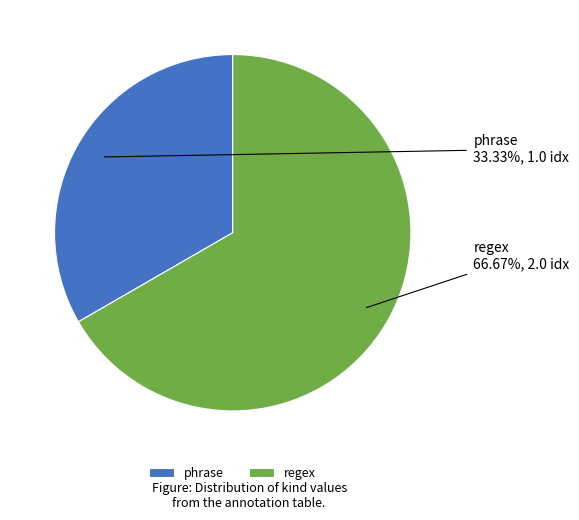

Do regex and phrase together represent more than half of the pie?

Yes